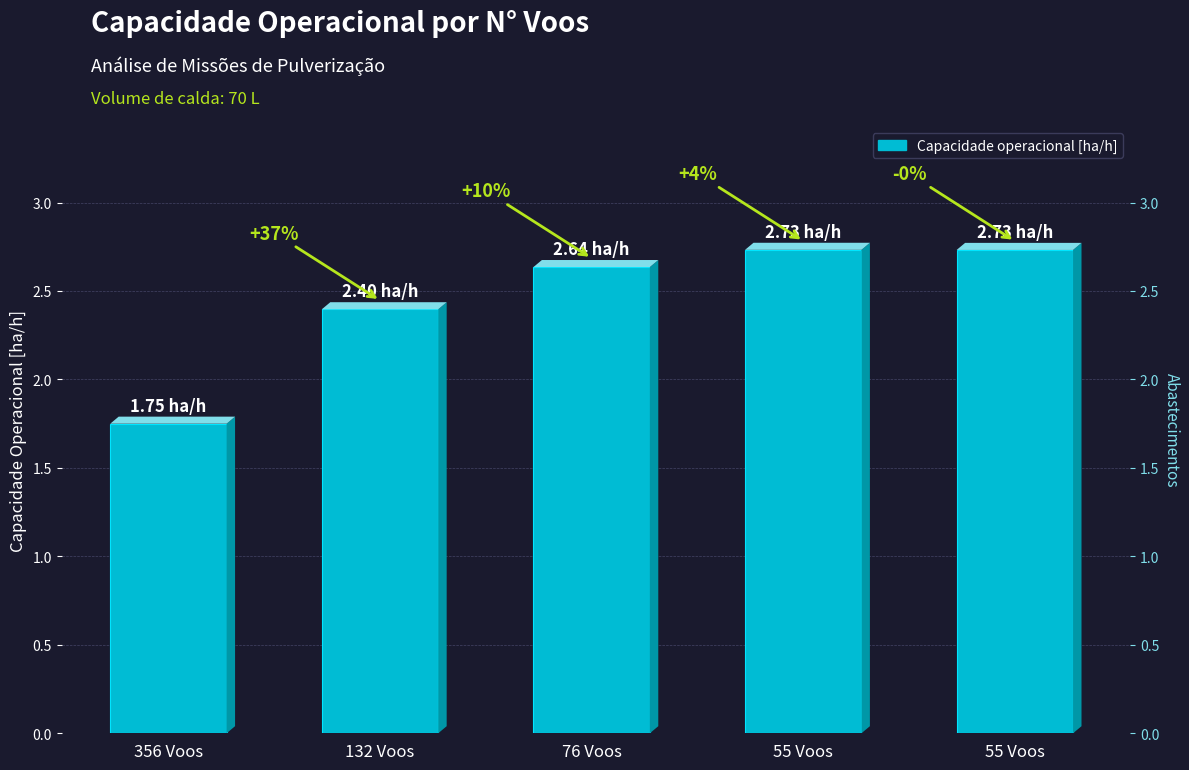

What is the sum of all values?

12.2